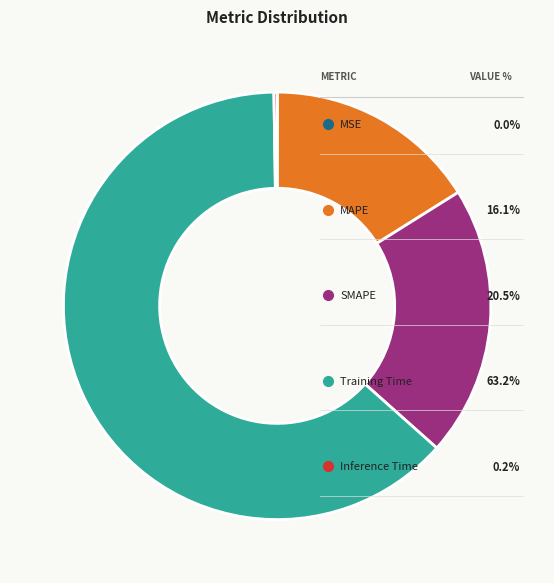

Which slice is the largest?

Training Time